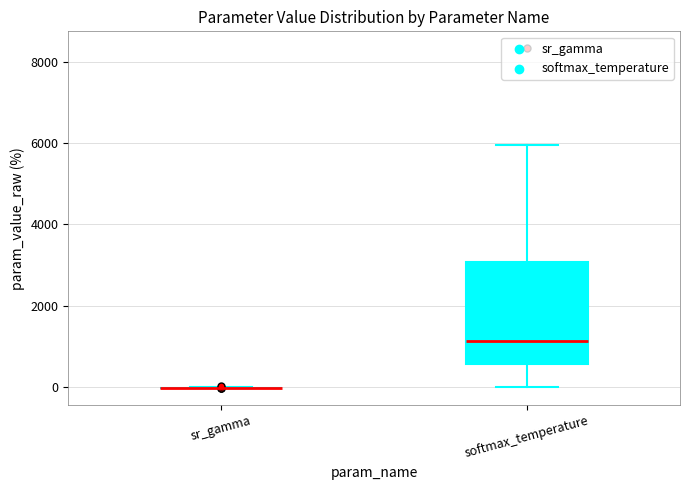

Reading left to right, read every box against the y-axis: the position of its median line, the range the box covers, and the ends of its whiskers. The values are not printed on the chart, so give them approximately, as read against the axis.

sr_gamma: box collapsed to a line at 0, whiskers 0 to 0
softmax_temperature: median 1200, box 600 to 3000, whiskers 0 to 6000